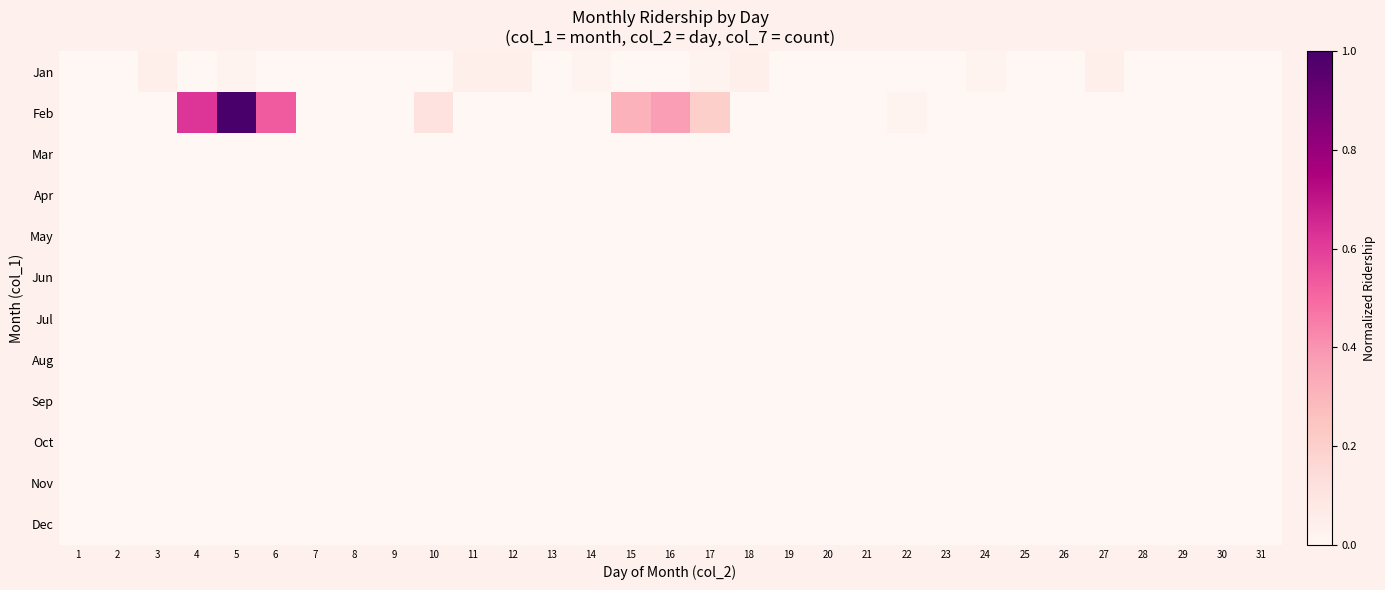

Which has a higher value, 31 or 25?

31